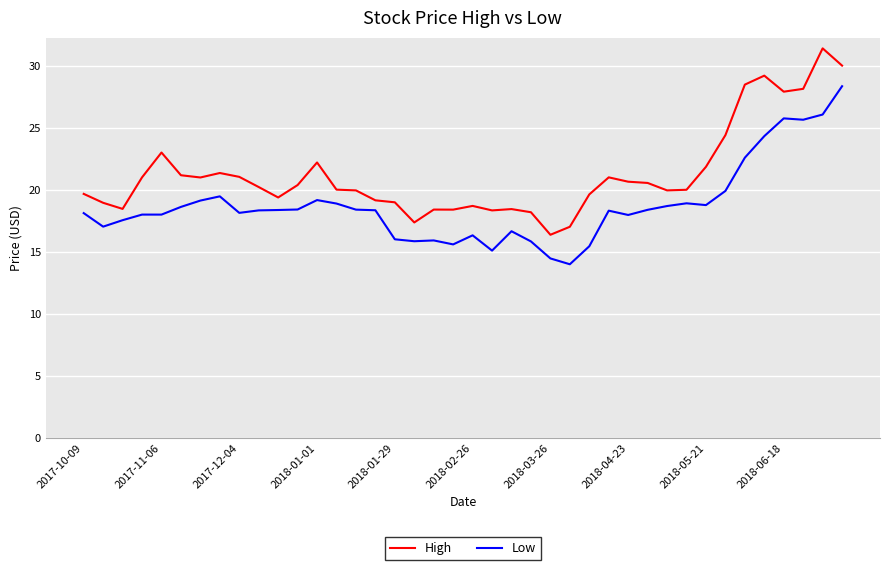

What is the maximum value for High?

31.4